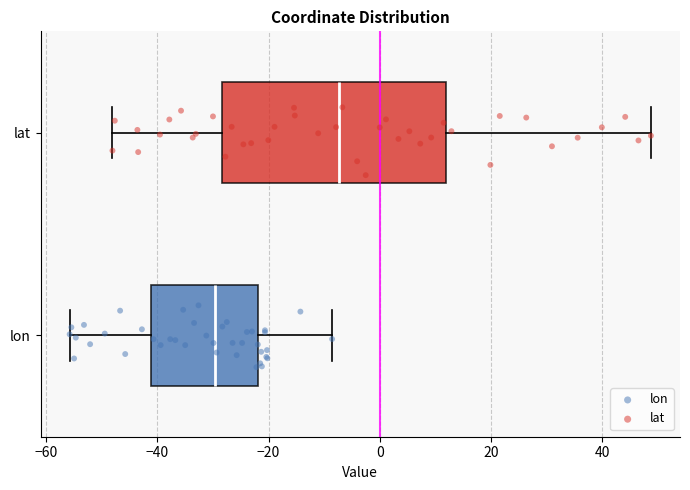

Where does the left whisker of the box for lon end on the x-axis? The values are not printed on the chart, so give them approximately, as read against the axis.

-56